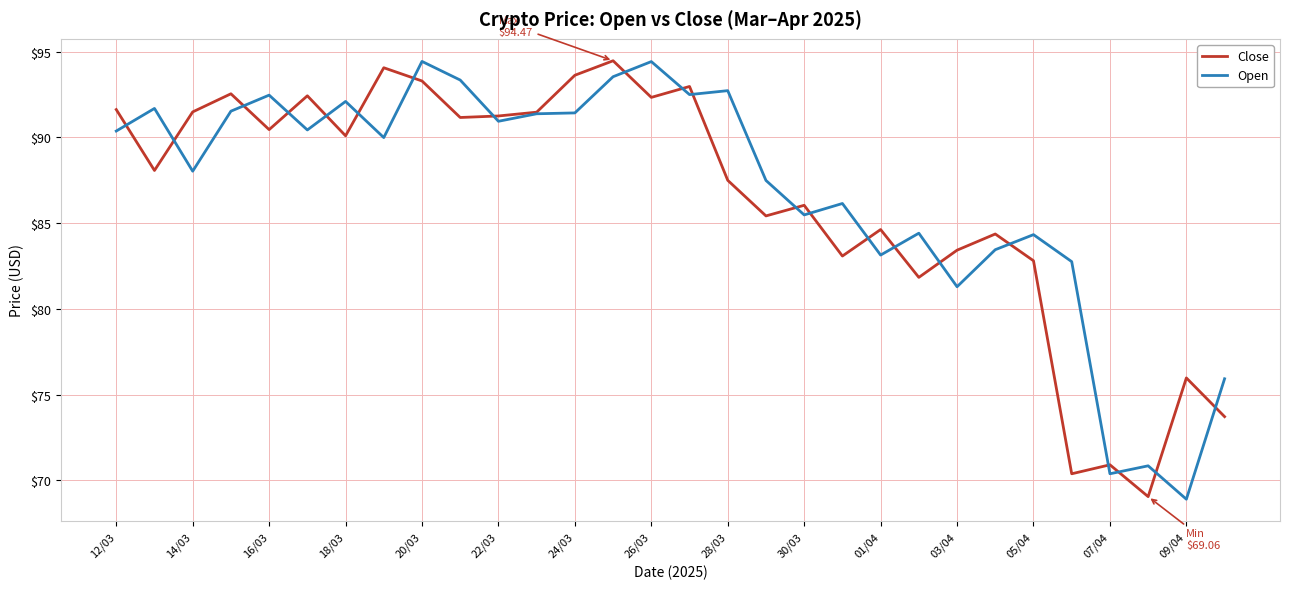

True or false: Close and Open cross at least once.

True